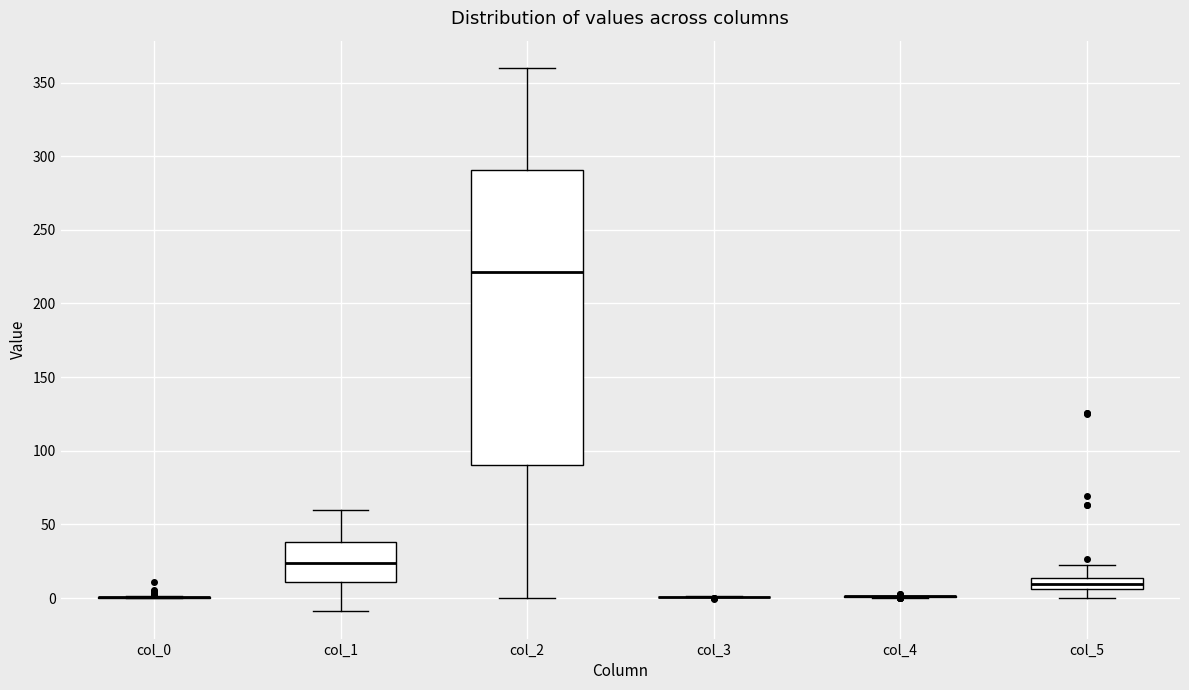

Reading left to right, read every box against the y-axis: the position of its median line, the range the box covers, and the ends of its whiskers. The values are not printed on the chart, so give them approximately, as read against the axis.

col_0: box collapsed to a line at 0, whiskers 0 to 0
col_1: median 25, box 10 to 40, whiskers -10 to 60
col_2: median 220, box 90 to 290, whiskers 0 to 360
col_3: box collapsed to a line at 0, whiskers 0 to 0
col_4: box collapsed to a line at 0, whiskers 0 to 0
col_5: median 10, box 5 to 15, whiskers 0 to 25